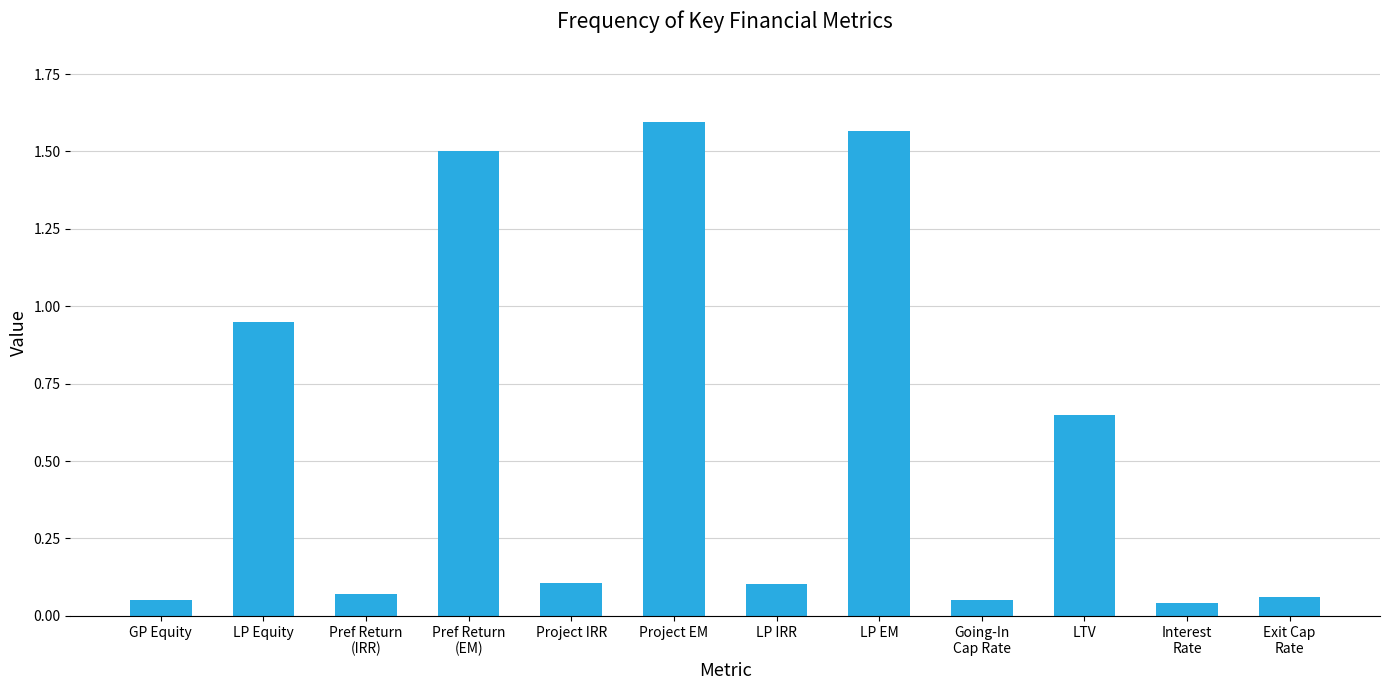

What is the difference between the maximum and second lowest values?

1.5